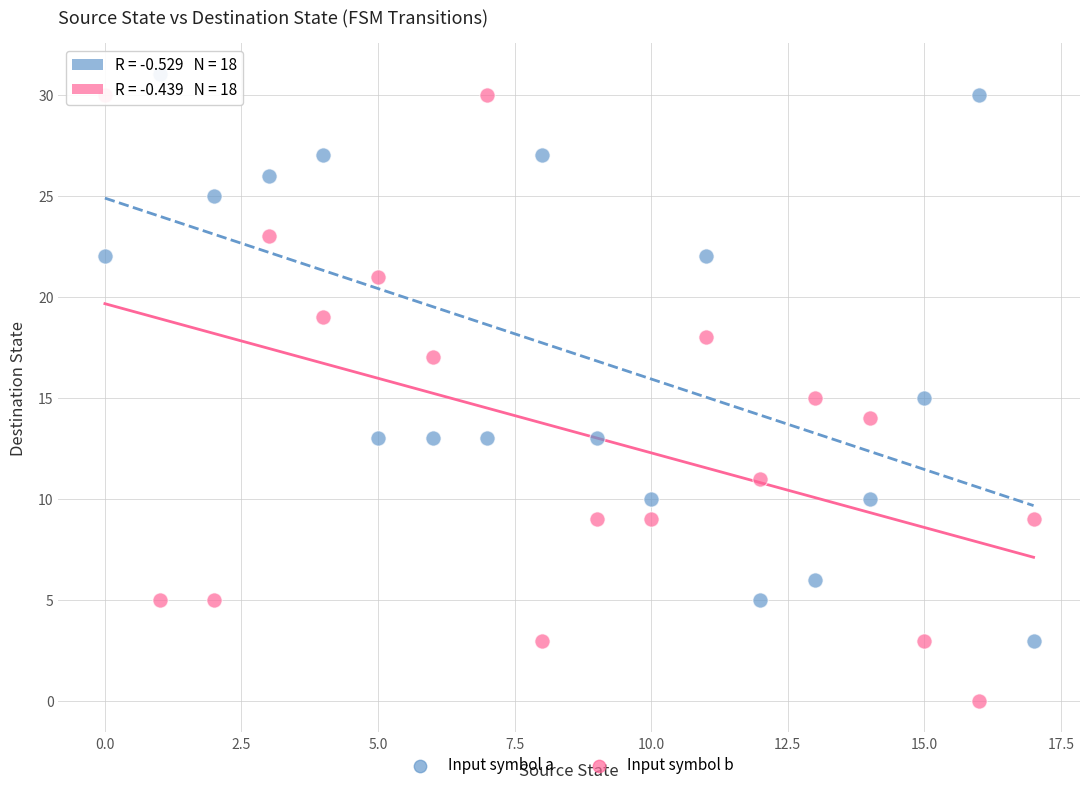

Across all data points, what is the range of Y values (max minus min)?

31